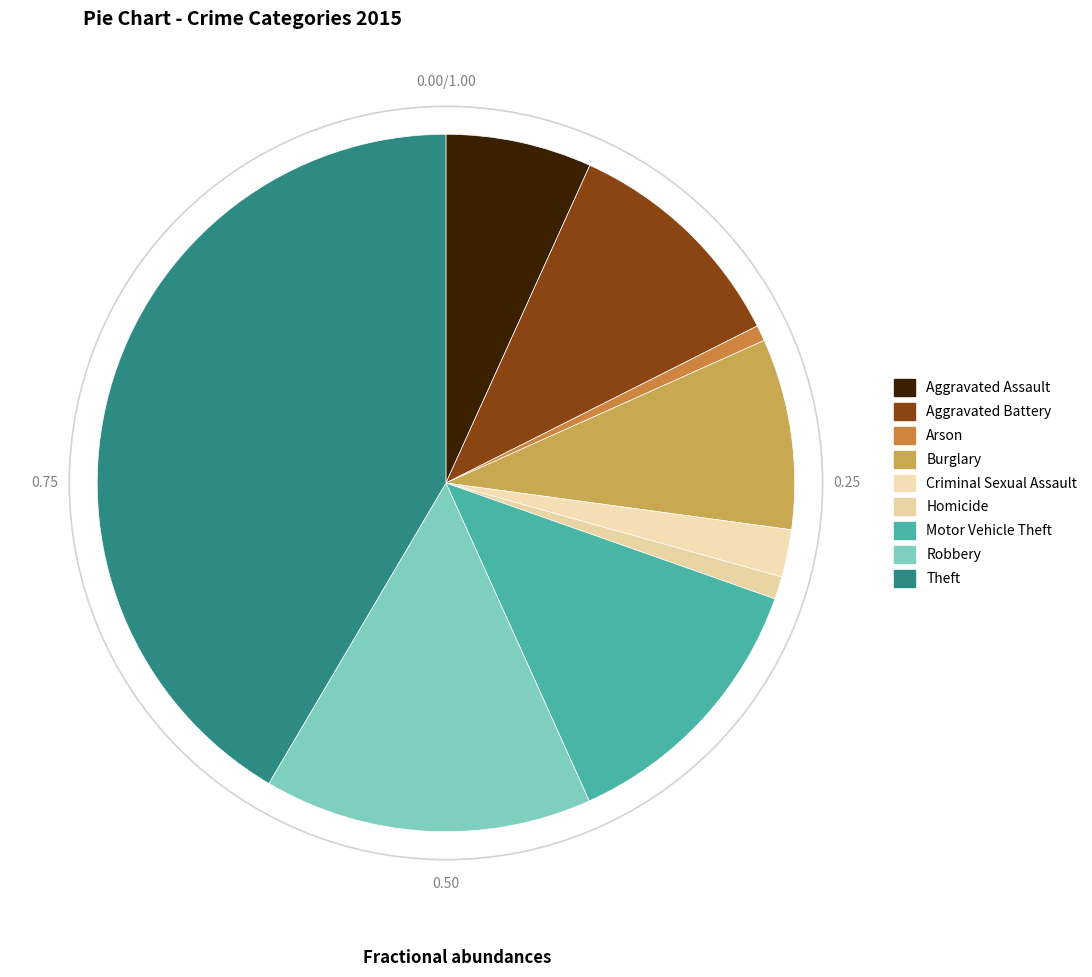

Rank the categories by value from lowest to highest.

Arson, Homicide, Criminal Sexual Assault, Aggravated Assault, Burglary, Aggravated Battery, Motor Vehicle Theft, Robbery, Theft